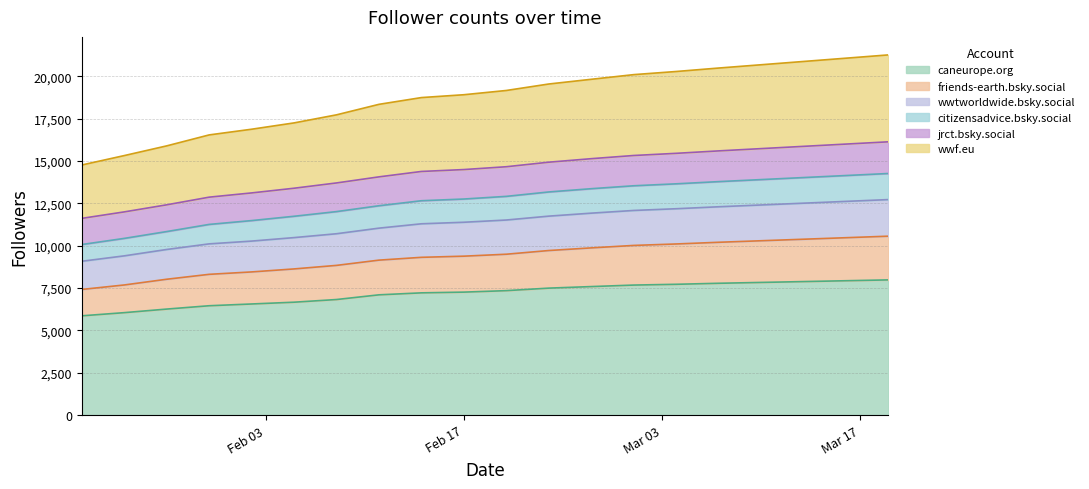

What is the minimum value for caneurope.org?

5859